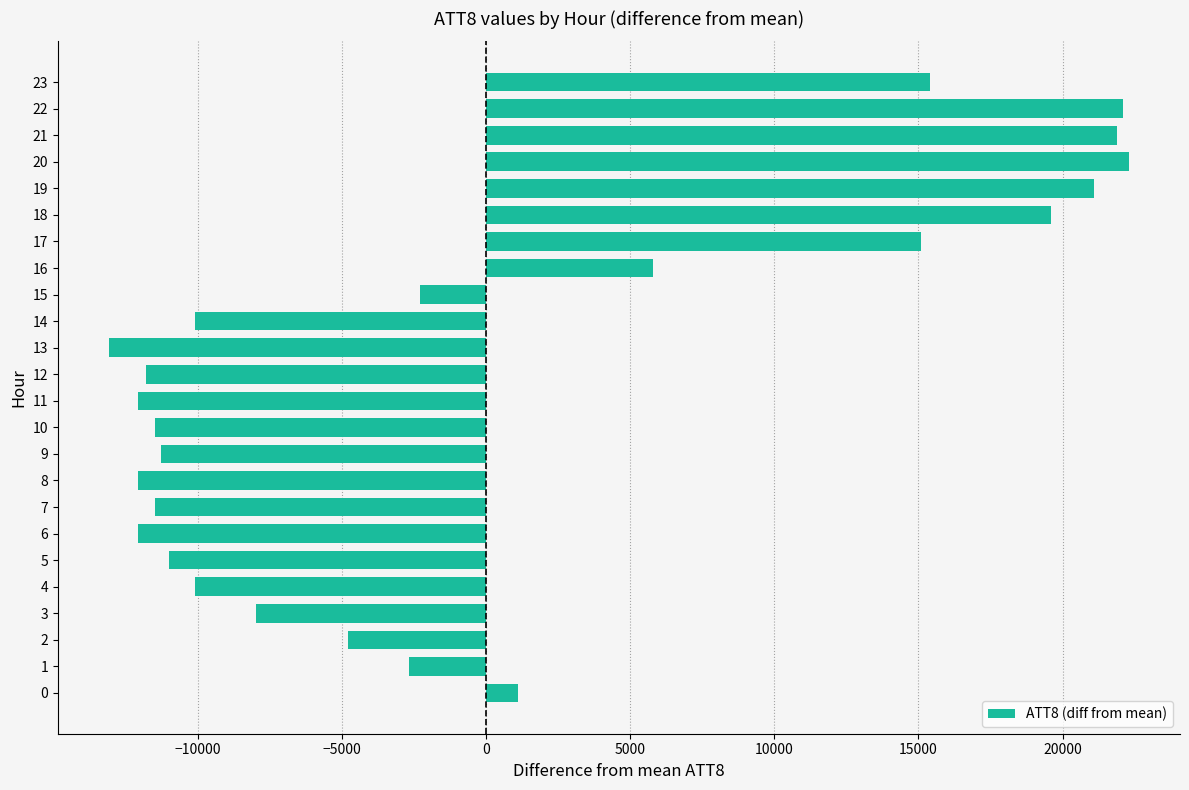

What is the minimum value shown in the chart?

-13095.8